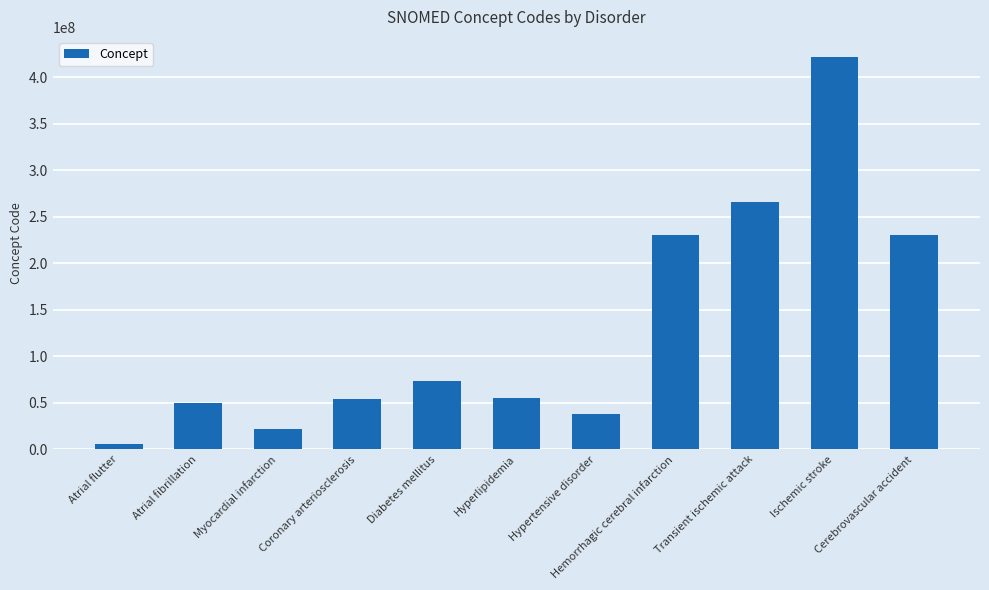

What is the average value?

131670550